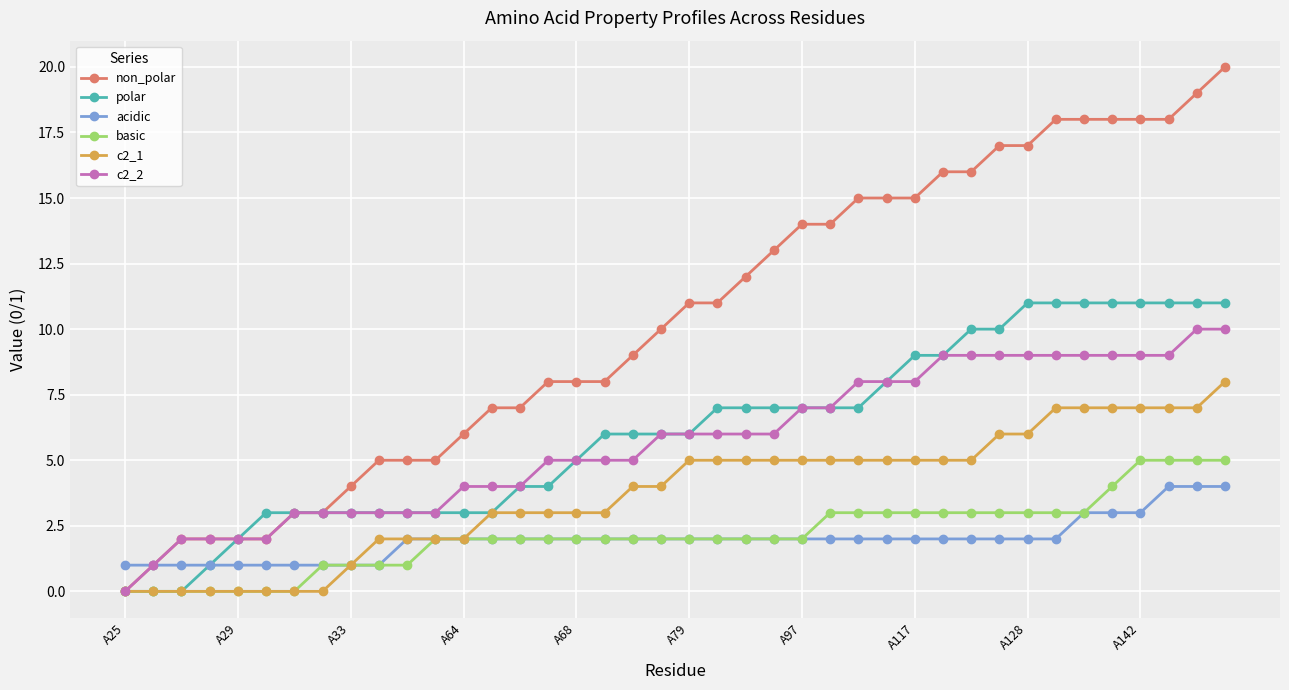

Which series has the largest range (max minus min)?

non_polar